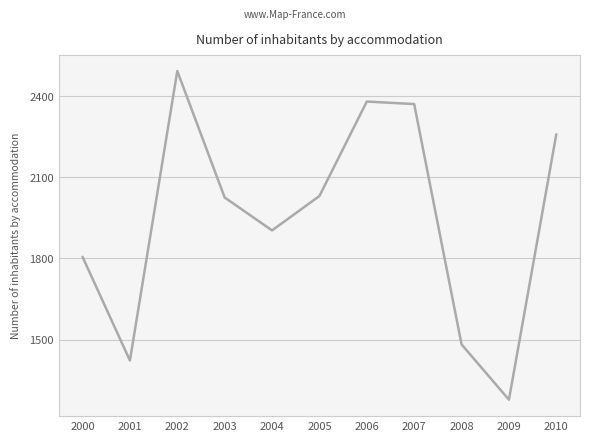

How many lines are shown in the chart?

1